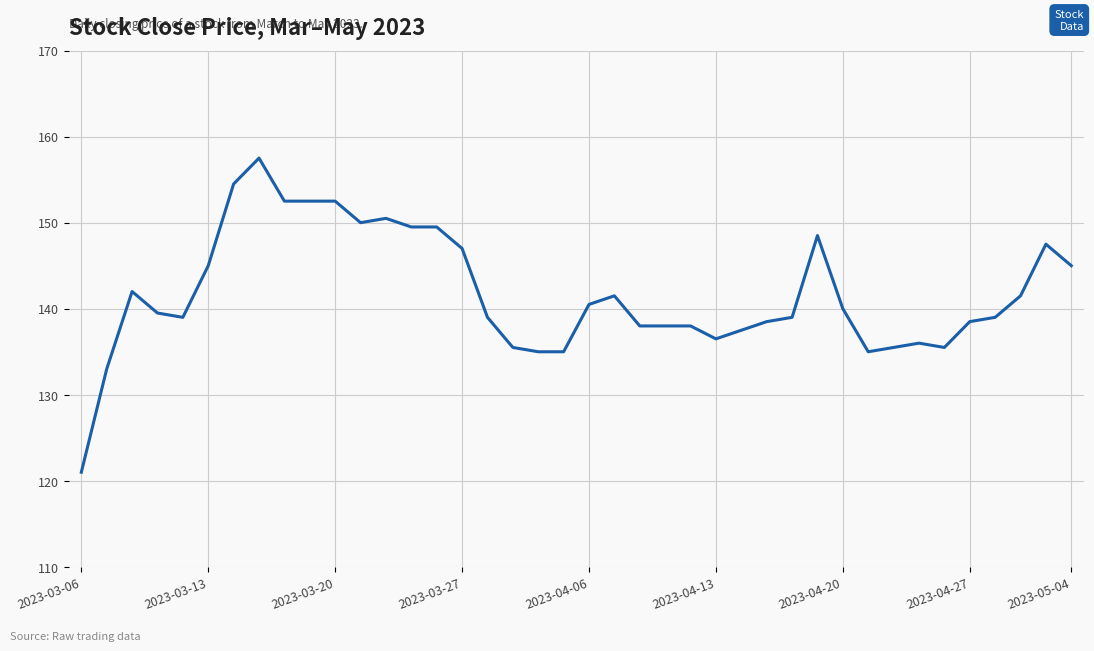

What is the average value?

141.7